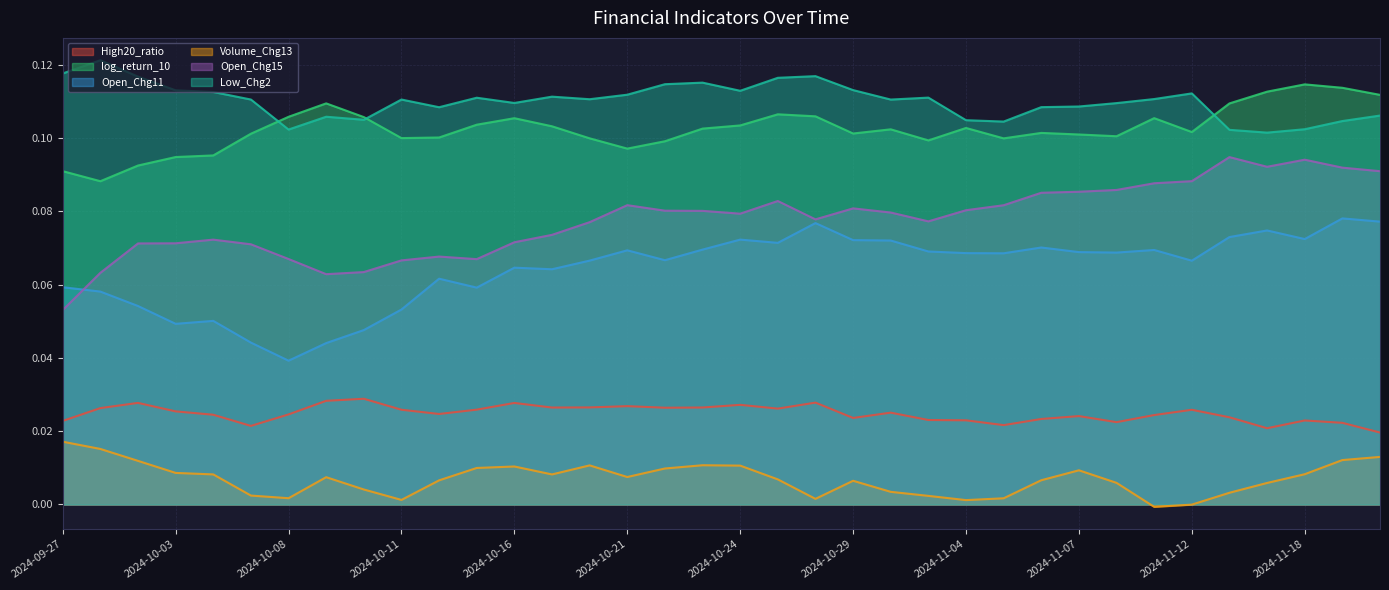

Reading right to left, extract all data points from this chart.

High20_ratio: 0.0	0.0	0.0	0.0	0.0	0.0	0.0	0.0	0.0	0.0	0.0	0.0	0.0	0.0	0.0	0.0	0.0	0.0	0.0	0.0	0.0	0.0	0.0	0.0	0.0	0.0	0.0	0.0	0.0	0.0	0.0	0.0	0.0	0.0	0.0	0.0
log_return_10: 0.1	0.1	0.1	0.1	0.1	0.1	0.1	0.1	0.1	0.1	0.1	0.1	0.1	0.1	0.1	0.1	0.1	0.1	0.1	0.1	0.1	0.1	0.1	0.1	0.1	0.1	0.1	0.1	0.1	0.1	0.1	0.1	0.1	0.1	0.1	0.1
Open_Chg11: 0.1	0.1	0.1	0.1	0.1	0.1	0.1	0.1	0.1	0.1	0.1	0.1	0.1	0.1	0.1	0.1	0.1	0.1	0.1	0.1	0.1	0.1	0.1	0.1	0.1	0.1	0.1	0.0	0.0	0.0	0.0	0.1	0.0	0.1	0.1	0.1
Volume_Chg13: 0.0	0.0	0.0	0.0	0.0	-0.0	-0.0	0.0	0.0	0.0	0.0	0.0	0.0	0.0	0.0	0.0	0.0	0.0	0.0	0.0	0.0	0.0	0.0	0.0	0.0	0.0	0.0	0.0	0.0	0.0	0.0	0.0	0.0	0.0	0.0	0.0
Open_Chg15: 0.1	0.1	0.1	0.1	0.1	0.1	0.1	0.1	0.1	0.1	0.1	0.1	0.1	0.1	0.1	0.1	0.1	0.1	0.1	0.1	0.1	0.1	0.1	0.1	0.1	0.1	0.1	0.1	0.1	0.1	0.1	0.1	0.1	0.1	0.1	0.1
Low_Chg2: 0.1	0.1	0.1	0.1	0.1	0.1	0.1	0.1	0.1	0.1	0.1	0.1	0.1	0.1	0.1	0.1	0.1	0.1	0.1	0.1	0.1	0.1	0.1	0.1	0.1	0.1	0.1	0.1	0.1	0.1	0.1	0.1	0.1	0.1	0.1	0.1